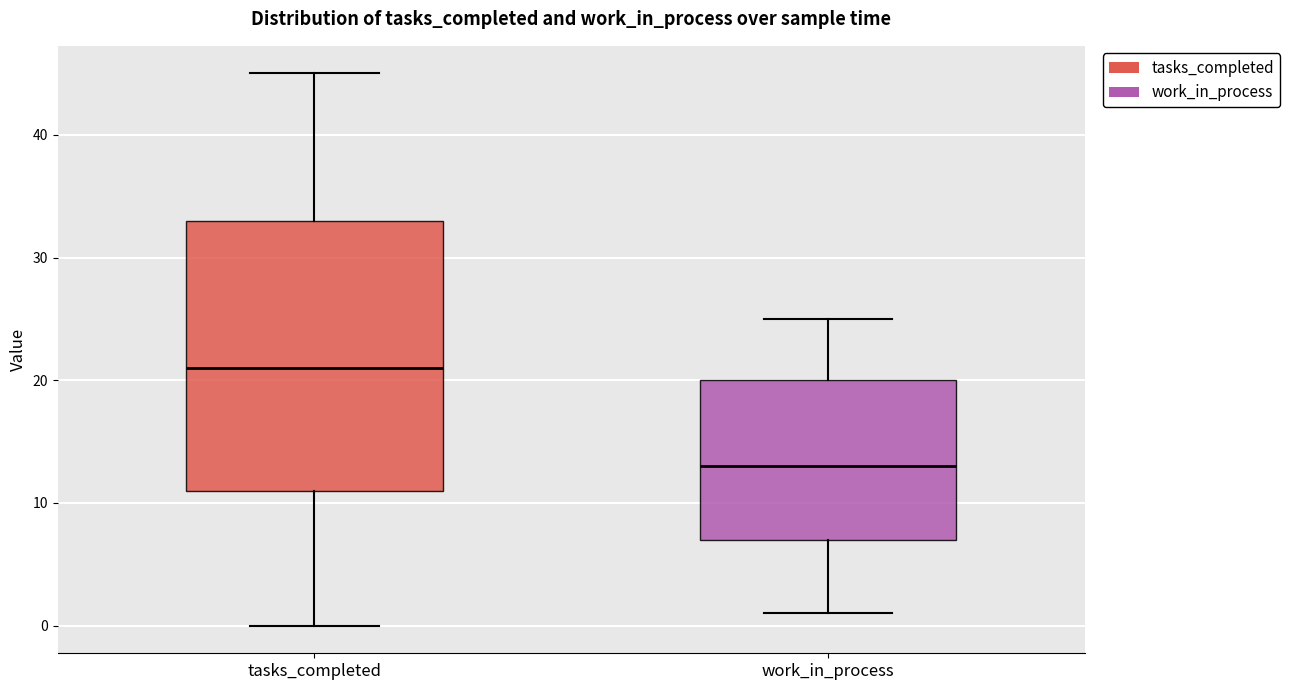

Which box is the tallest, from its lower edge to its upper edge?

tasks_completed